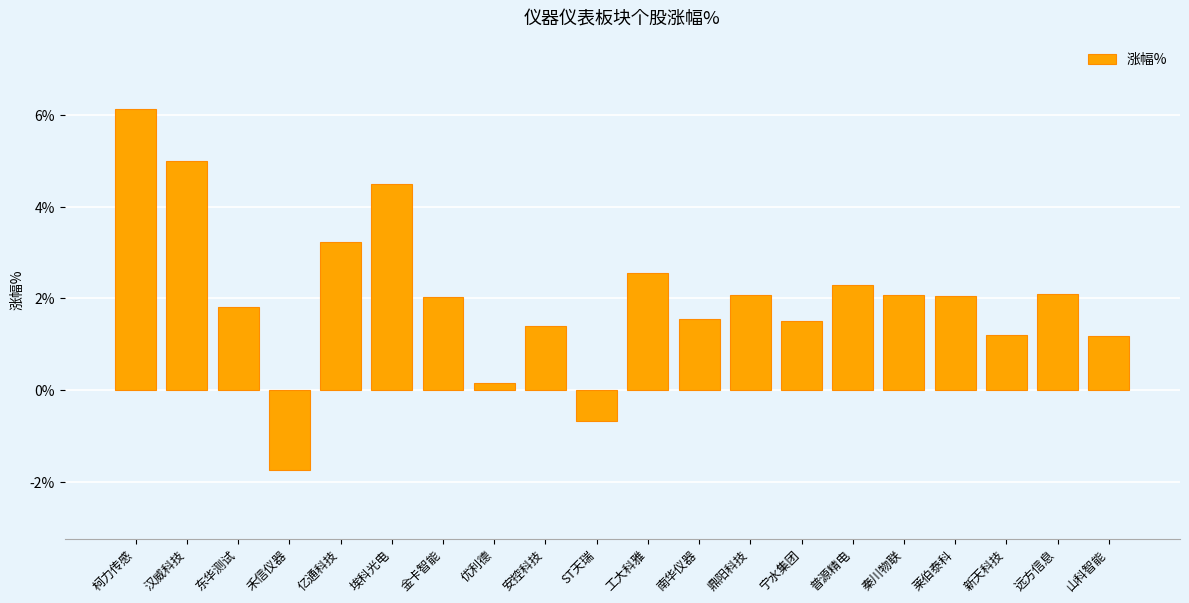

What is the sum of all values?

40.4